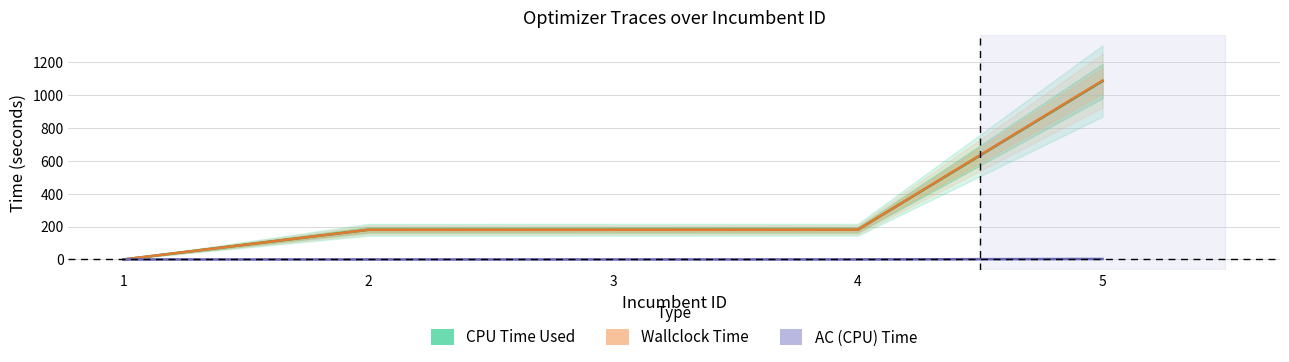

At how many categories does at least one series exceed 520?

1